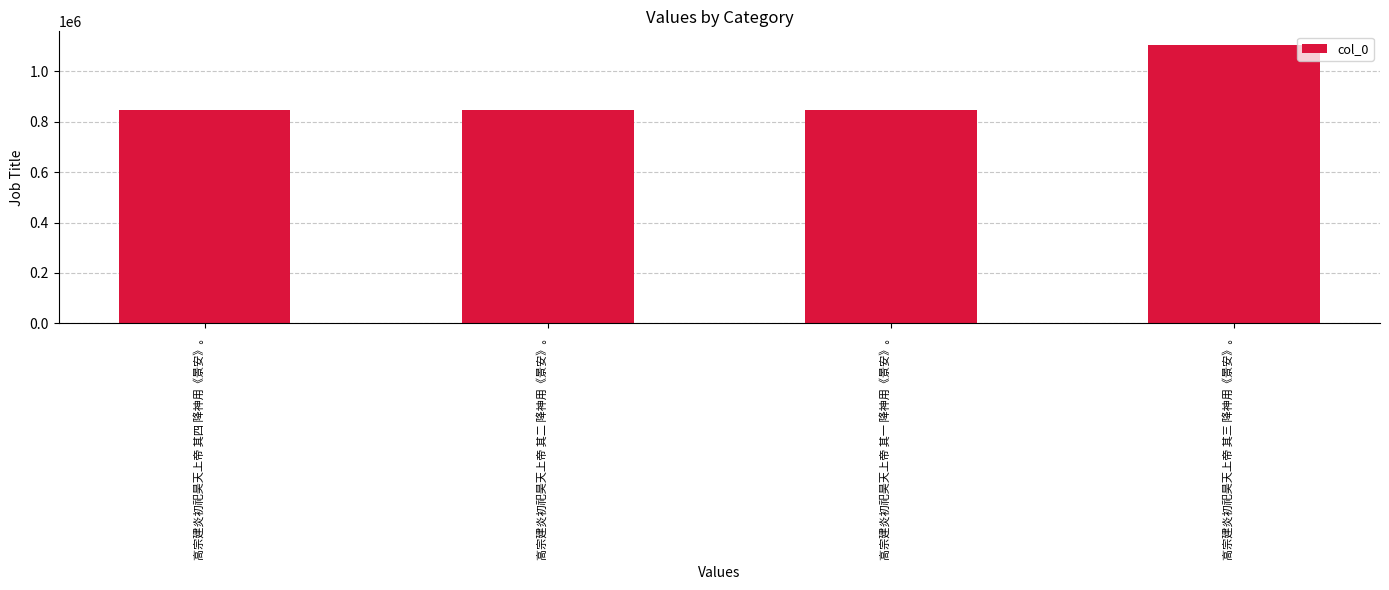

What is the greatest value displayed?

1103996